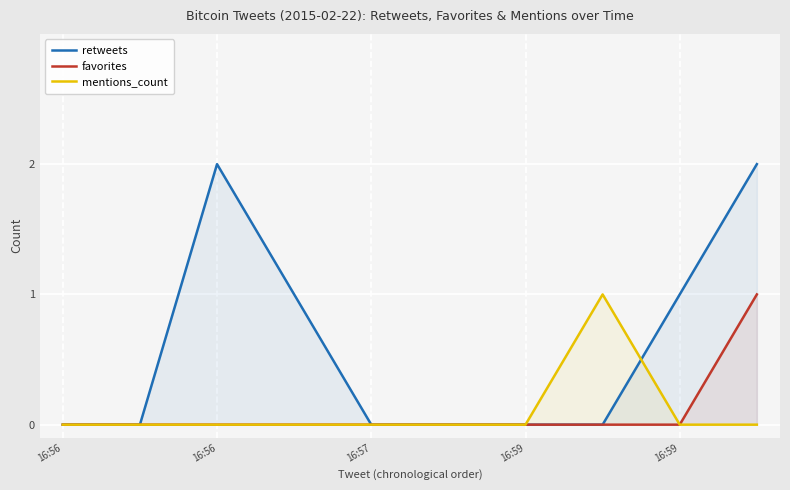

Between 7 and 8, which is larger?

8